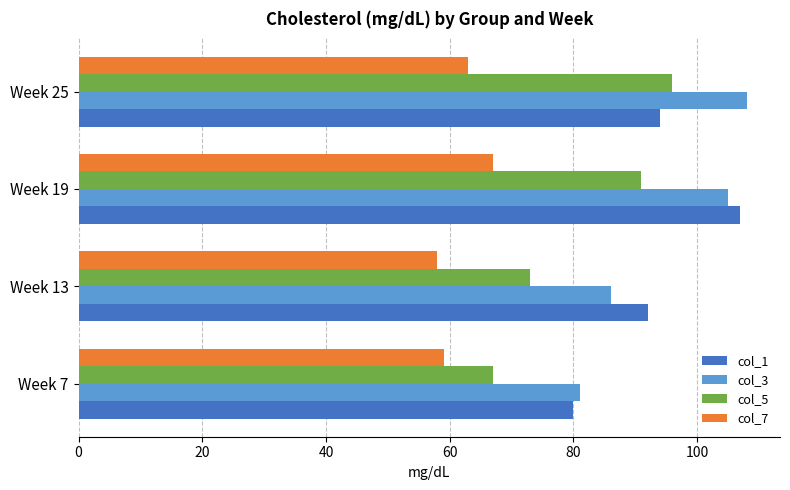

Which series has the largest range (max minus min)?

col_5